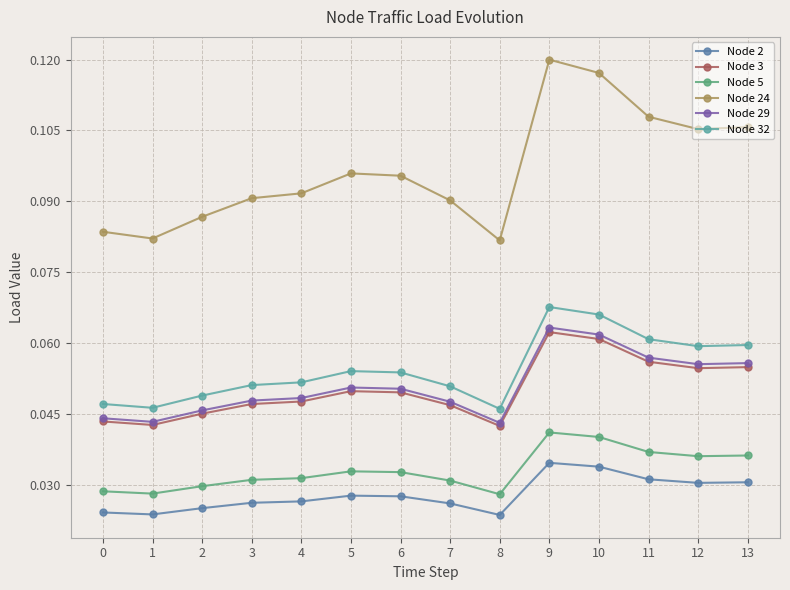

True or false: Node 5 and Node 2 intersect in this chart.

False